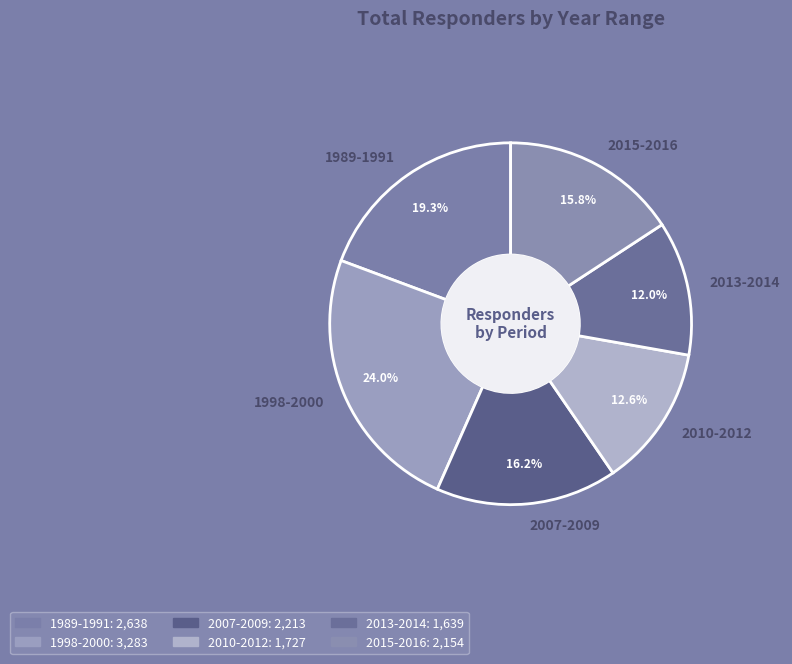

Approximately how many times larger is the value at 1989-1991 compared to 2015-2016?

1.2